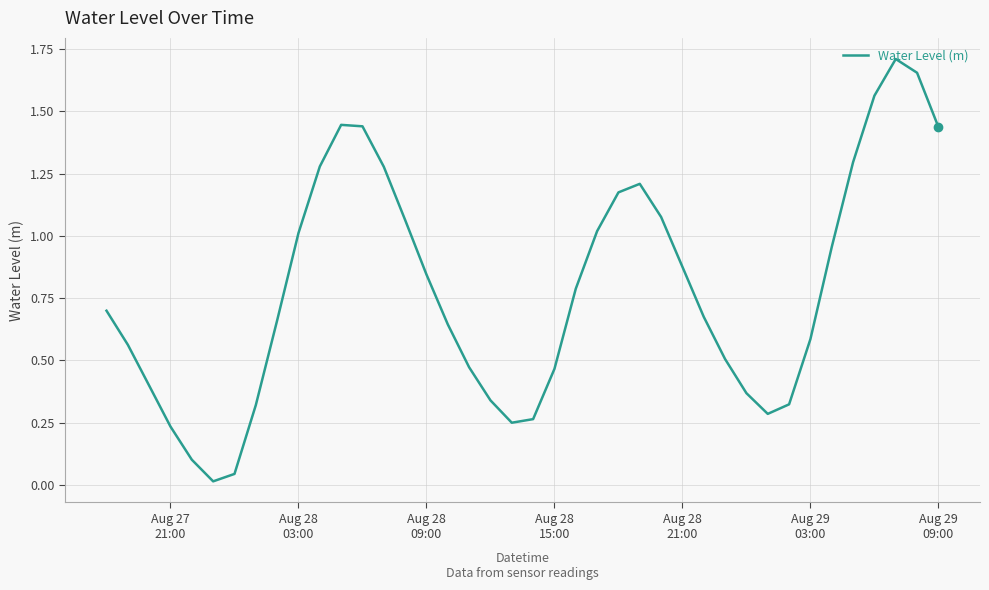

Reading left to right, transcribe all the data shown in this chart.

0.7	0.6	0.4	0.2	0.1	0.0	0.0	0.3	0.7	1.0	1.3	1.4	1.4	1.3	1.1	0.8	0.6	0.5	0.3	0.3	0.3	0.5	0.8	1.0	1.2	1.2	1.1	0.9	0.7	0.5	0.4	0.3	0.3	0.6	1.0	1.3	1.6	1.7	1.7	1.4